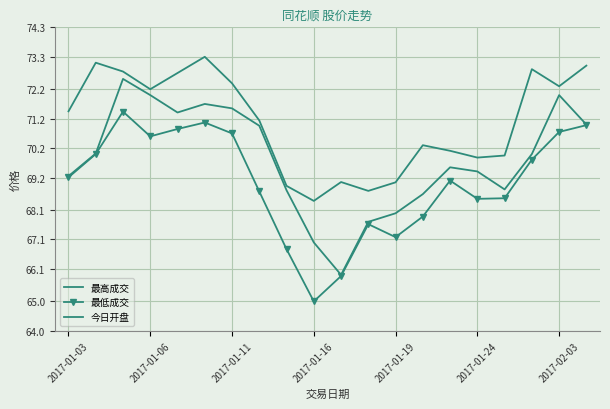

How many lines are shown in the chart?

3